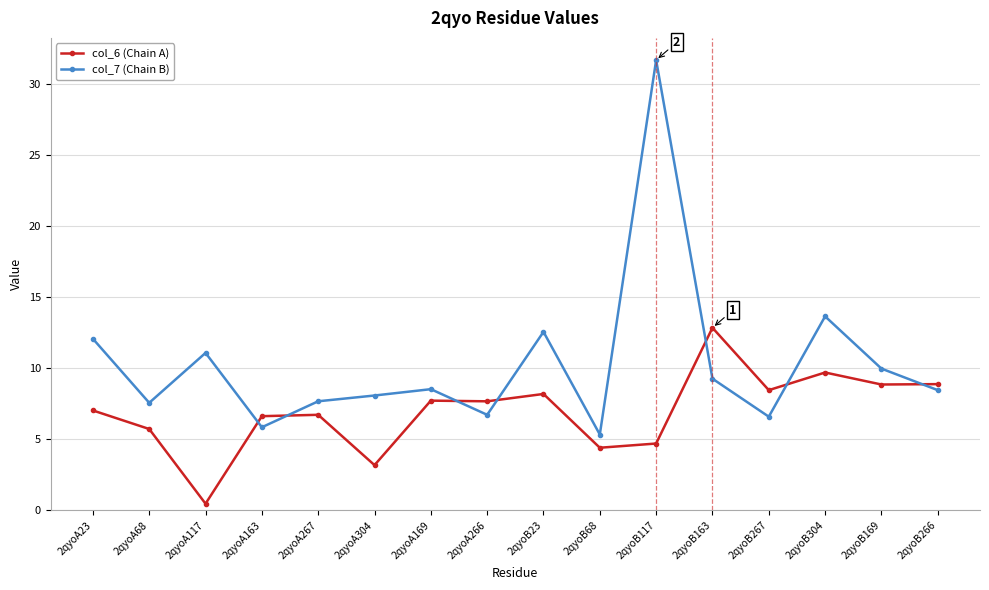

How many intersections are there between col_7 (Chain B) and col_6 (Chain A)?

7